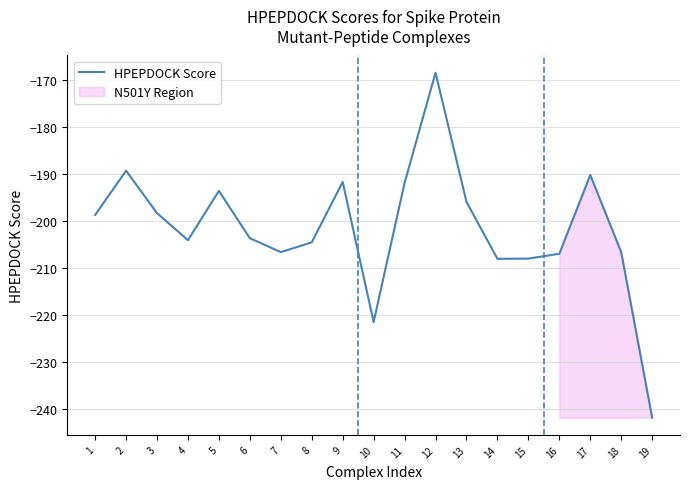

Is this an area chart (filled region under the line)?

No